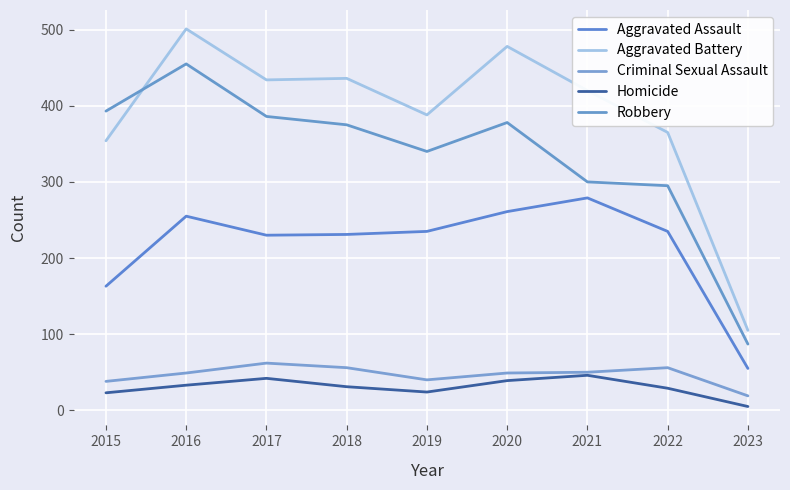

Is the value of Criminal Sexual Assault at 2016 greater than the value of Robbery at 2015?

No